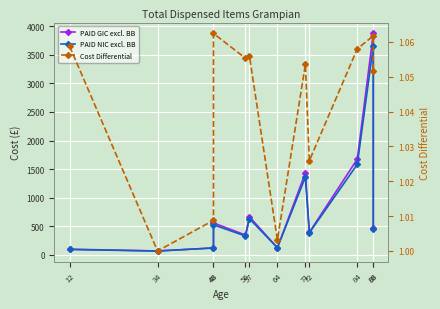

Is the value of PAID NIC excl. BB at 71 greater than the value of Cost Differential at 34?

Yes